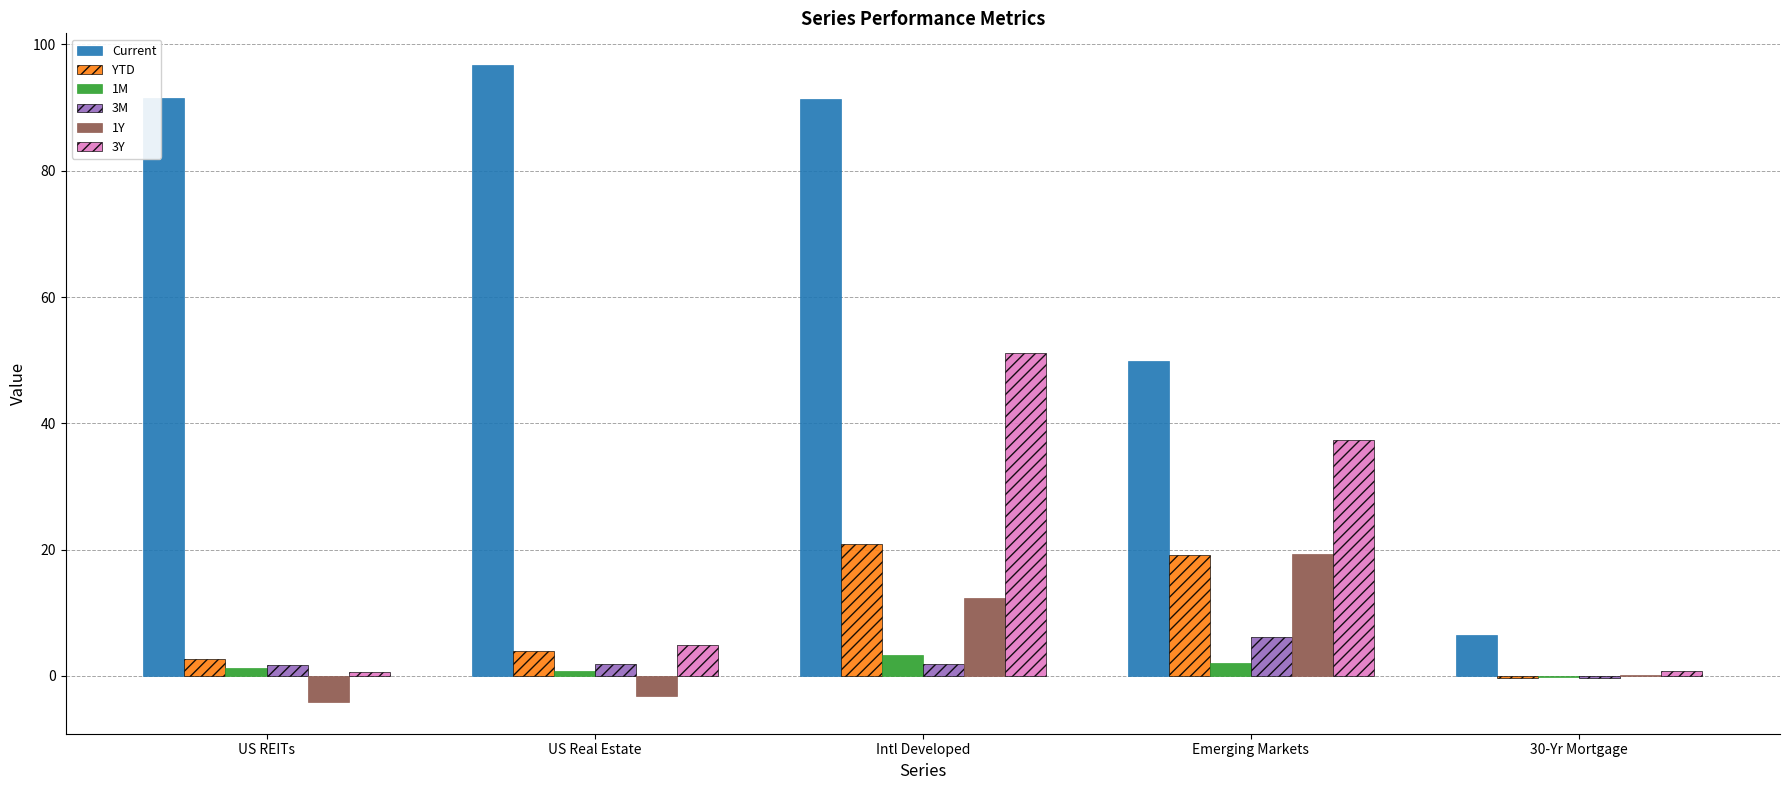

Is it true that 3Y equals 4.8 at US Real Estate?

True